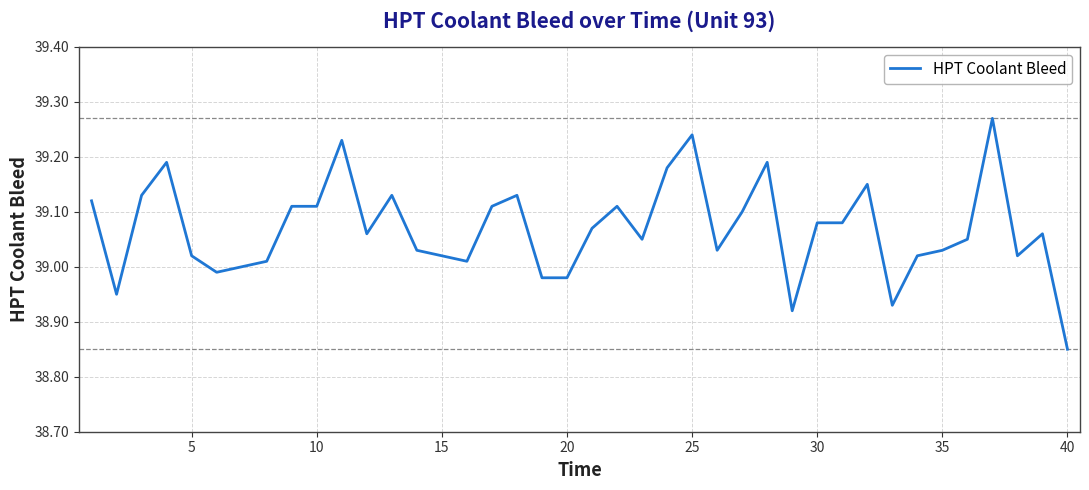

What is the difference between the maximum and minimum values?

0.4